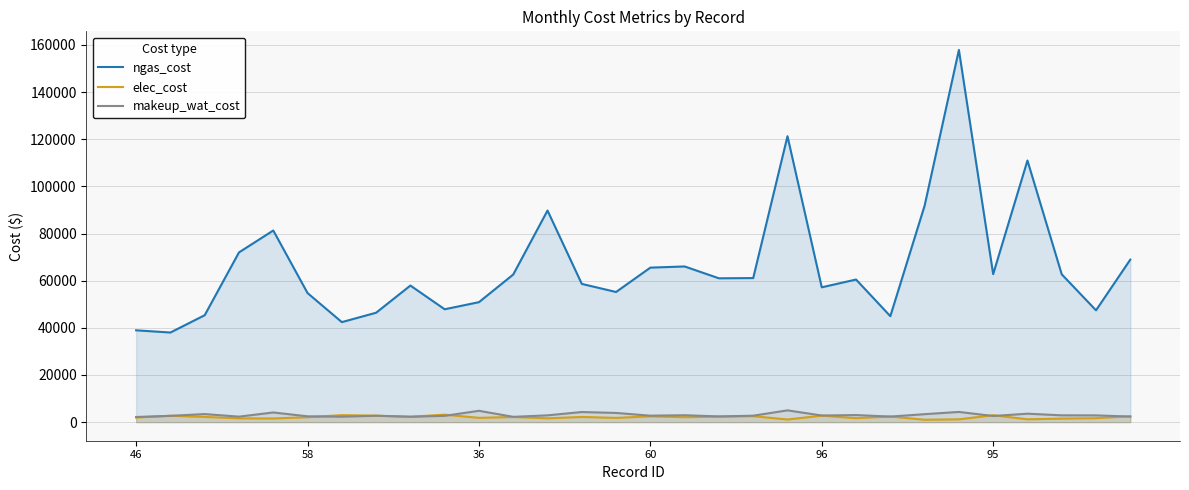

In ngas_cost, how many points are higher than both neighbors (excluding endpoints)?

8